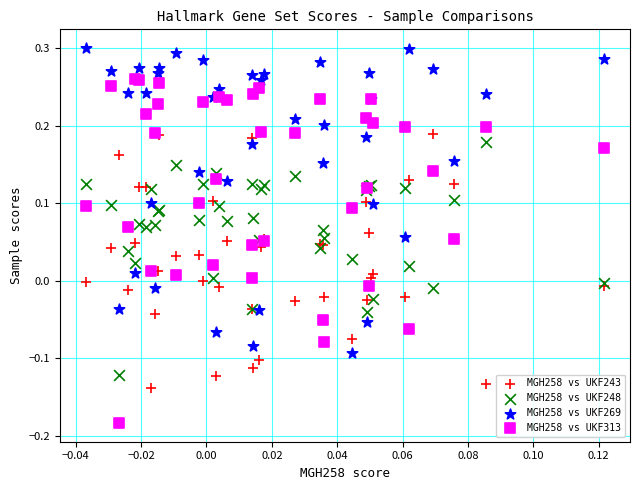

Which series reaches the maximum Y coordinate?

MGH258 vs UKF269